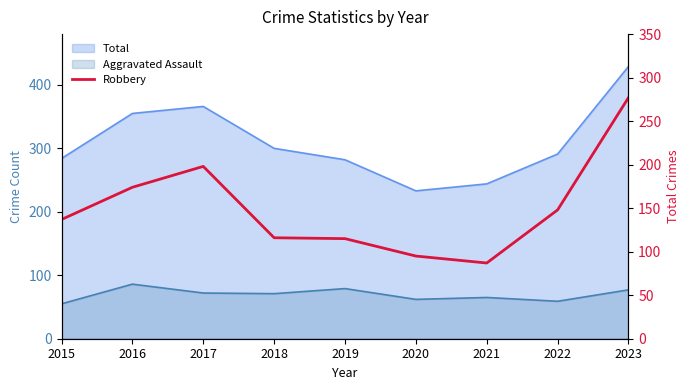

The value at 2016 is 287. True or false?

False